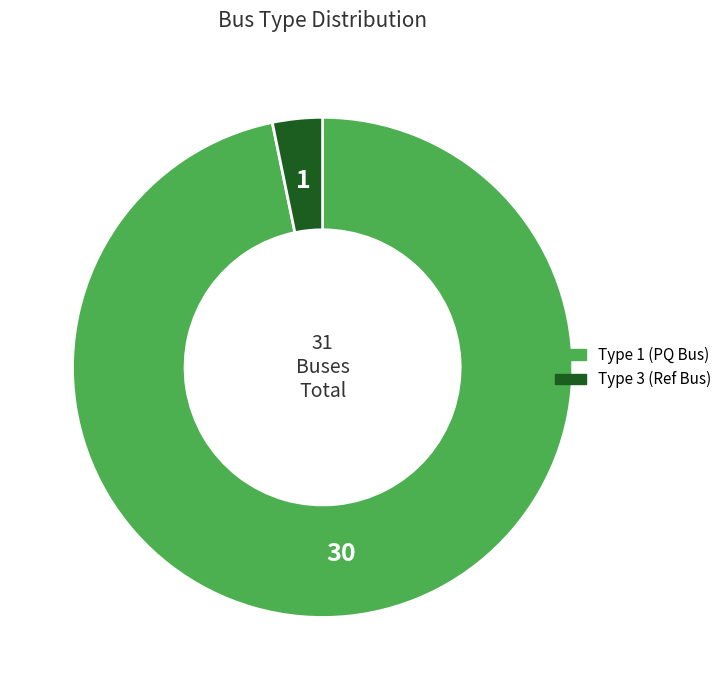

Is there any slice that represents more than half of the pie?

Yes